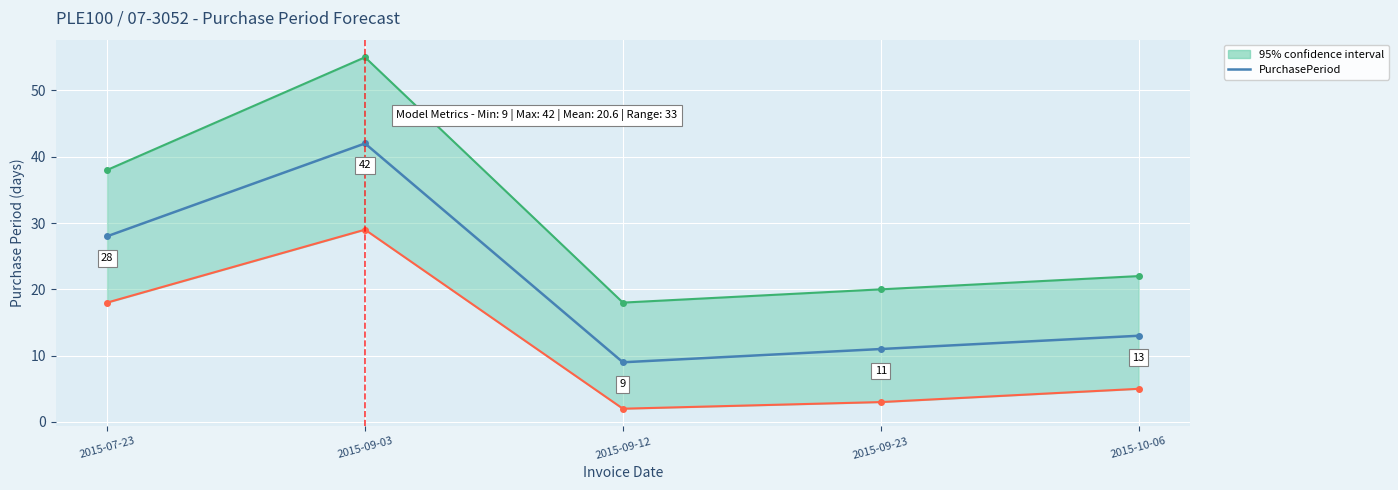

Rank the categories by value from lowest to highest.

2015-09-12, 2015-09-23, 2015-10-06, 2015-07-23, 2015-09-03